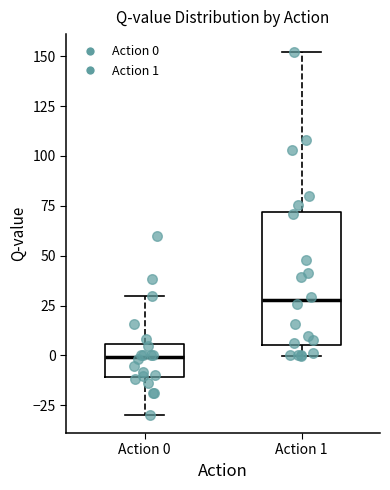

Which box is the tallest, from its lower edge to its upper edge?

Action 1